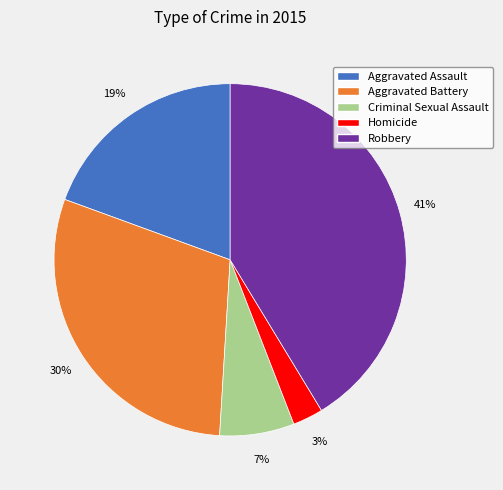

To the nearest percent, what portion does Homicide represent?

3%